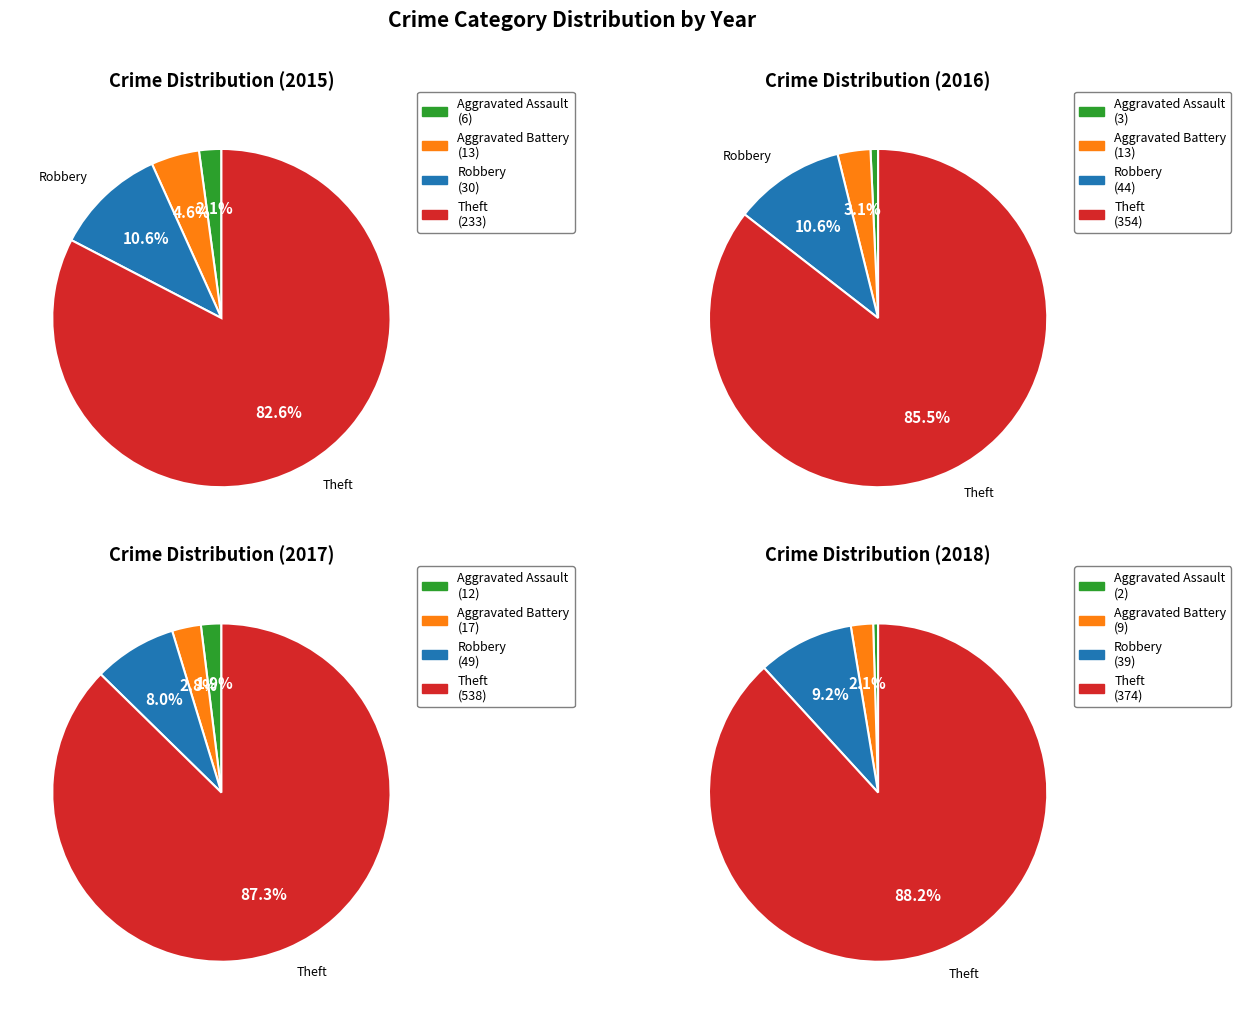

Is the sum of Robbery and Theft greater than half?

Yes